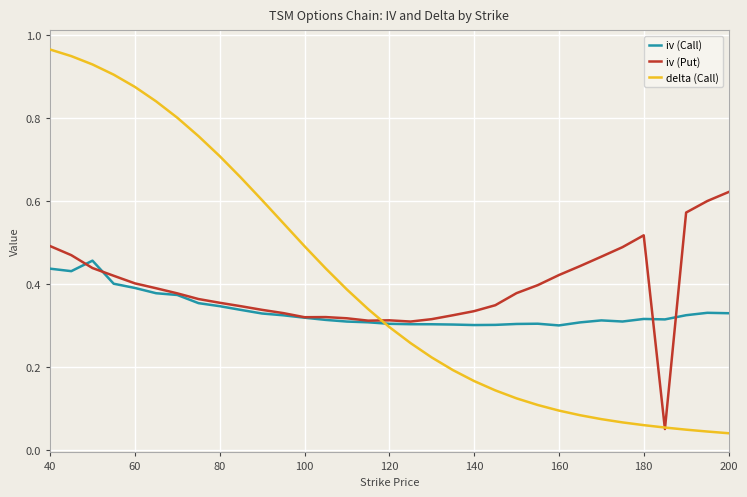

List the series in order of their peak value, lowest first.

iv (Call), iv (Put), delta (Call)